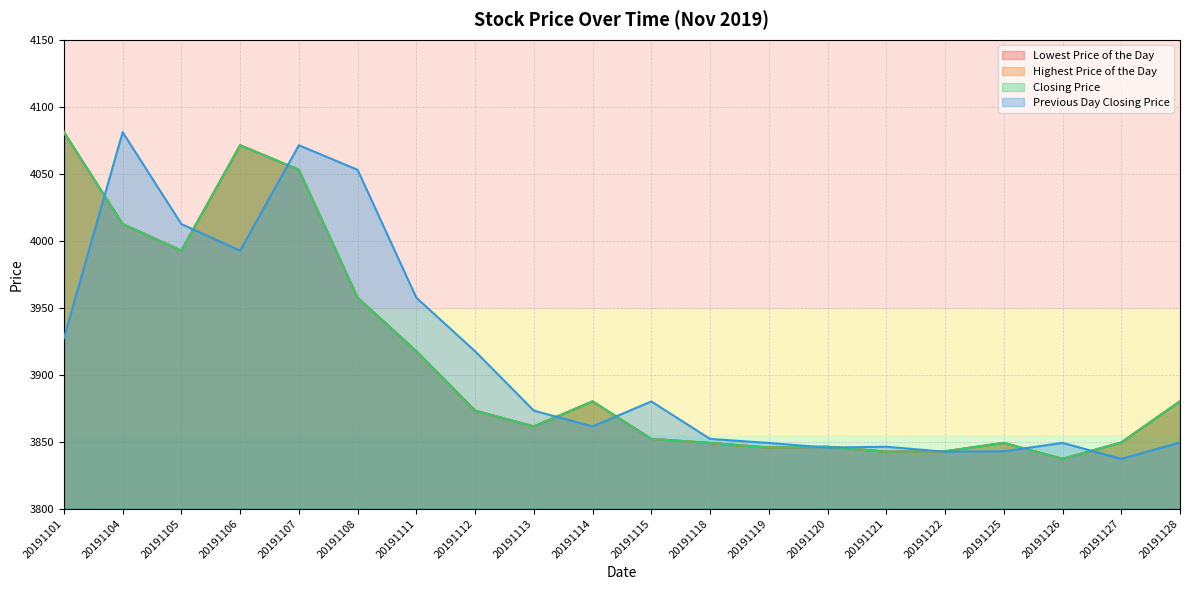

How many intersections are there between Highest Price of the Day and Previous Day Closing Price?

10